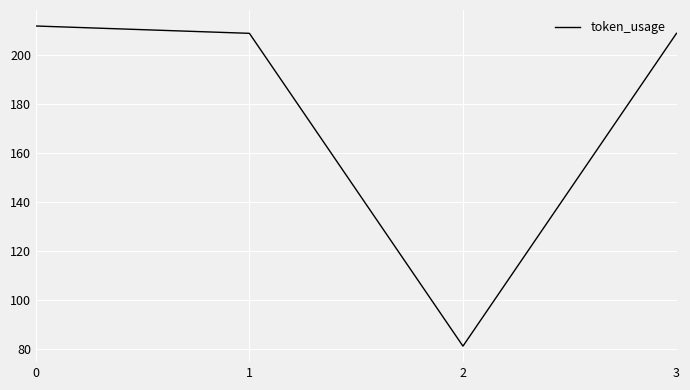

What is the sum of all values?

711